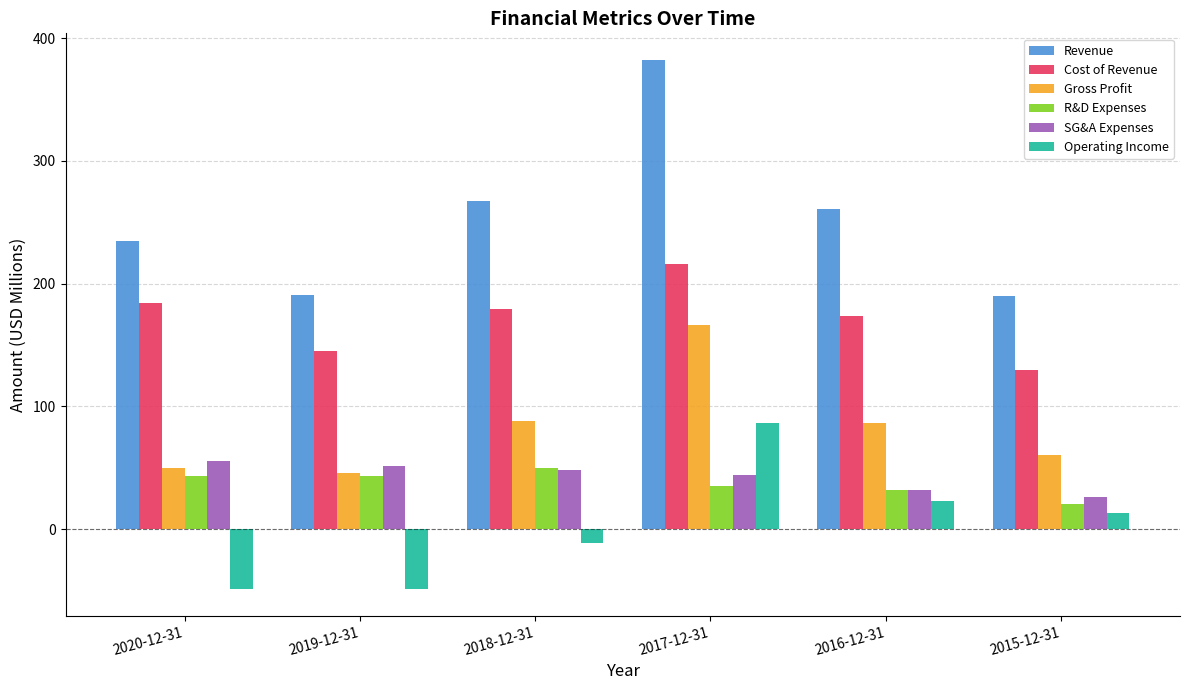

Which category has the highest value across all series?

2017-12-31